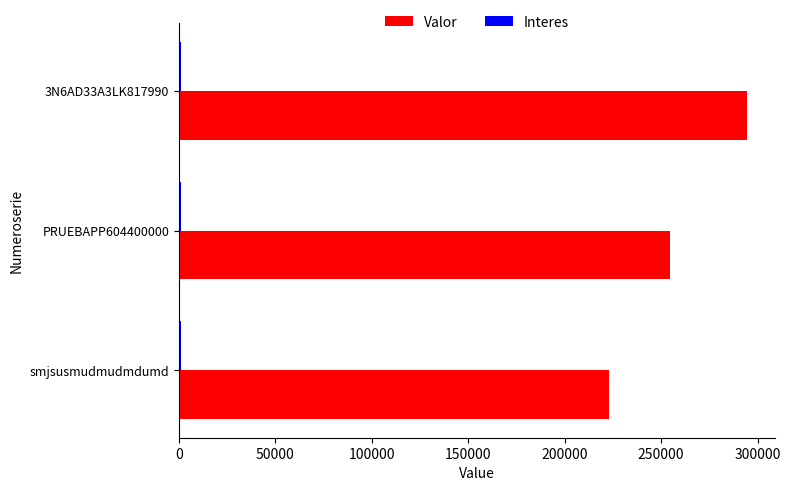

List the labels in order of Valor value, largest first.

3N6AD33A3LK817990, PRUEBAPP604400000, smjsusmudmudmdumd